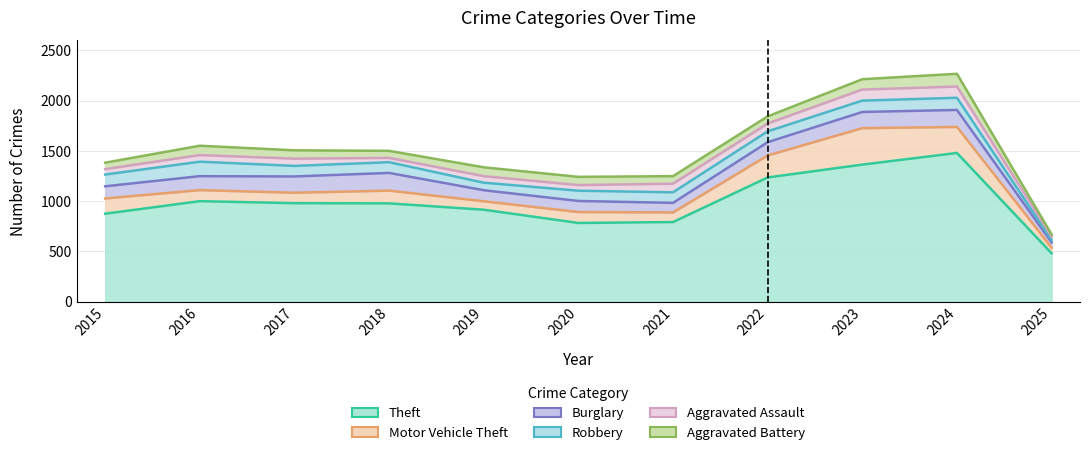

Rank the series at 2016 from highest to lowest value.

Theft, Robbery, Burglary, Motor Vehicle Theft, Aggravated Battery, Aggravated Assault